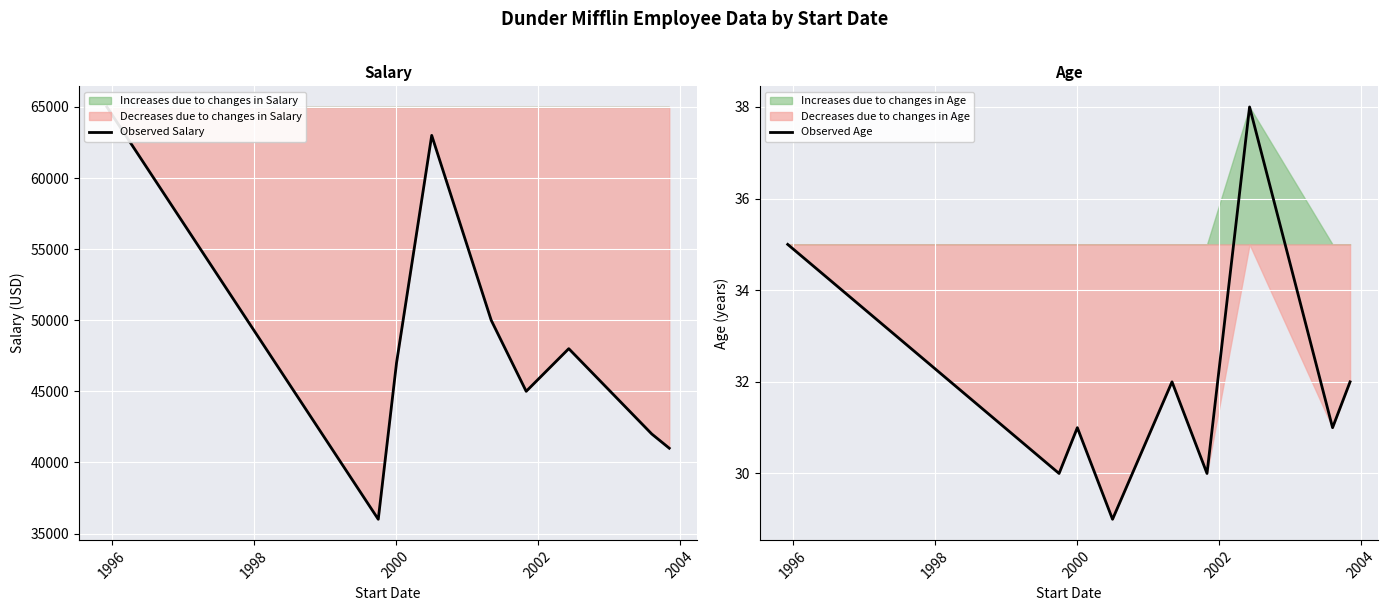

What is the minimum value for Observed Age?

29